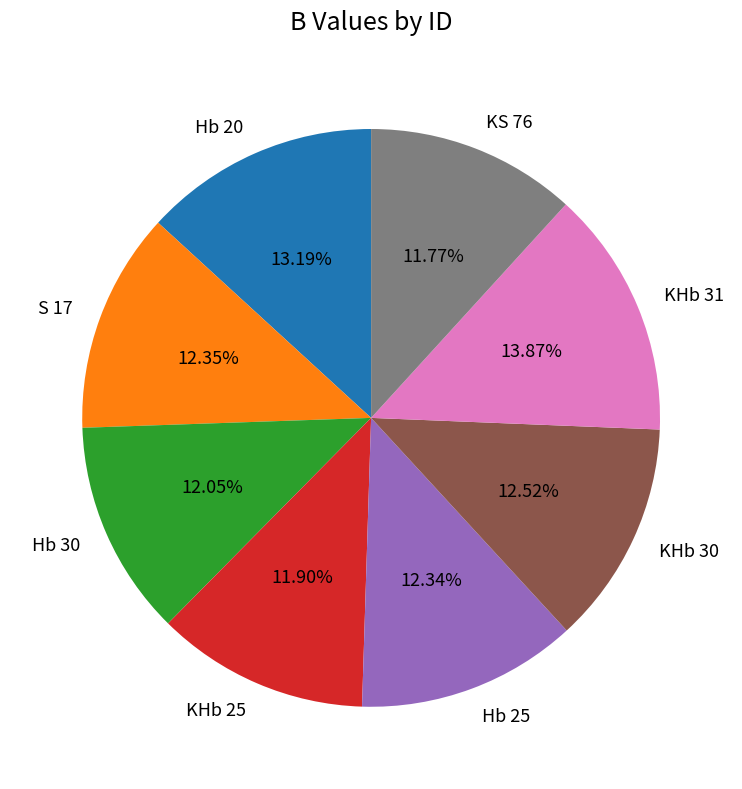

The Hb 20 slice represents 13% of the pie. True or false?

True